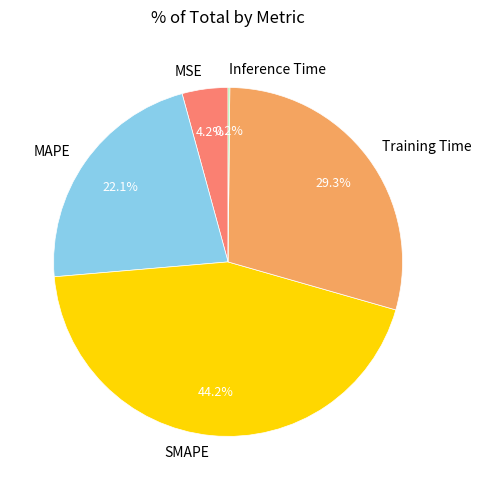

Which category has the biggest portion of the pie?

SMAPE